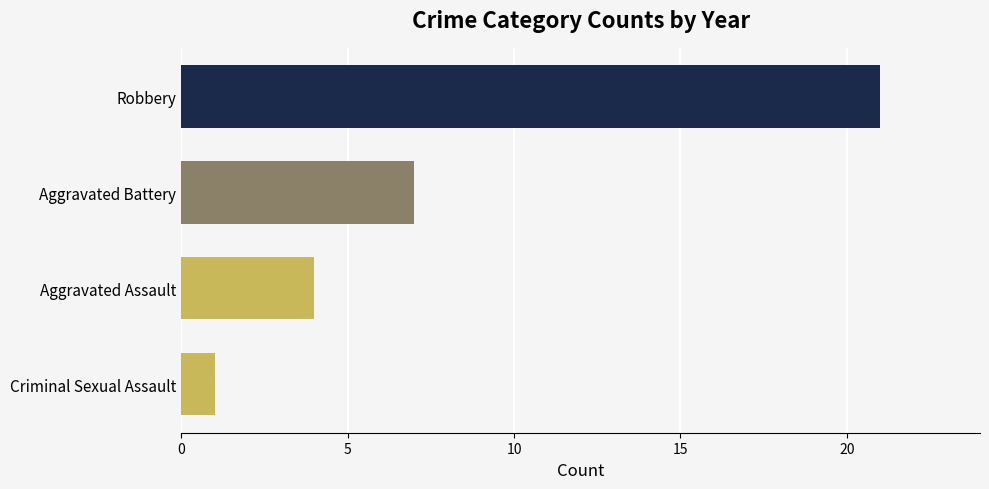

What is the change in value from Criminal Sexual Assault to Aggravated Battery?

+6